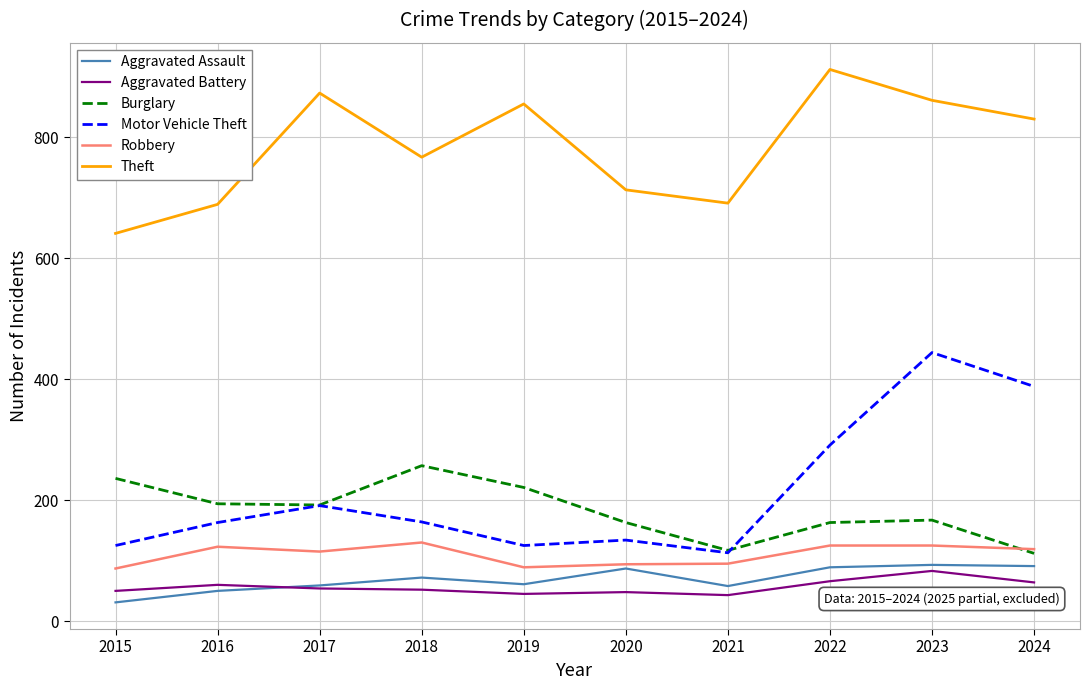

True or false: Aggravated Assault and Theft intersect in this chart.

False